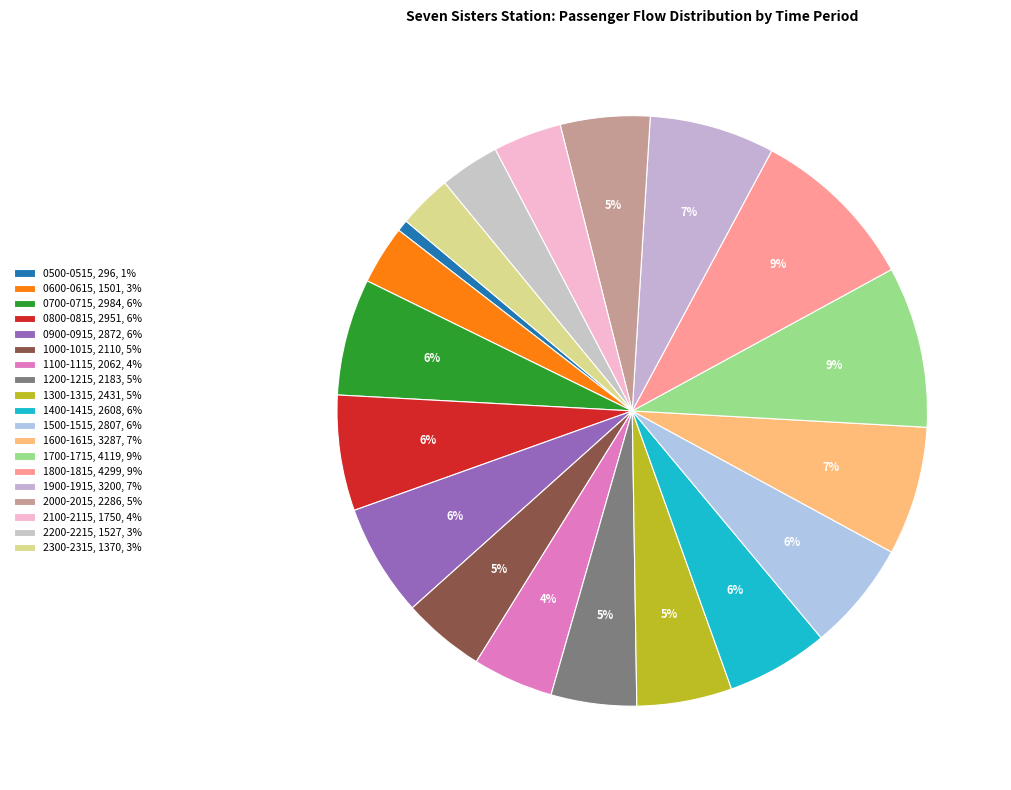

Does 1700-1715 account for over 50% of the chart?

No